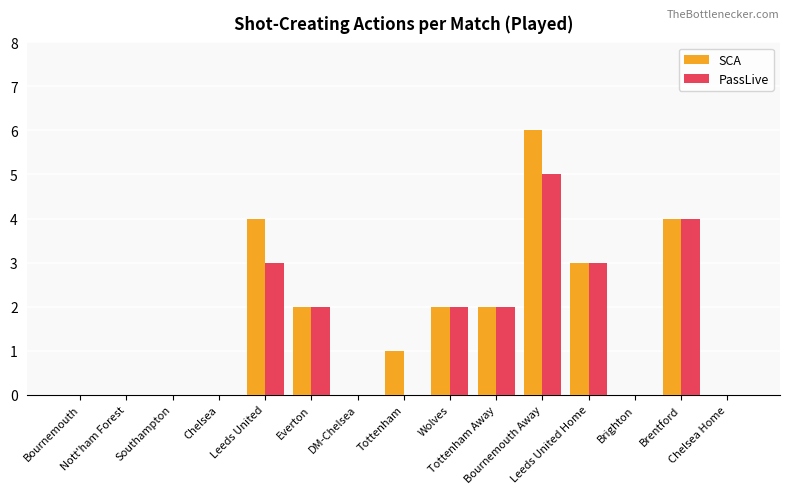

Count the number of data series in this chart.

2